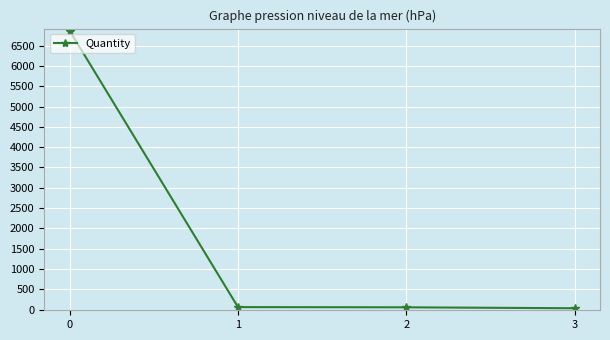

True or false: the data has more than 2 interior local peaks.

False